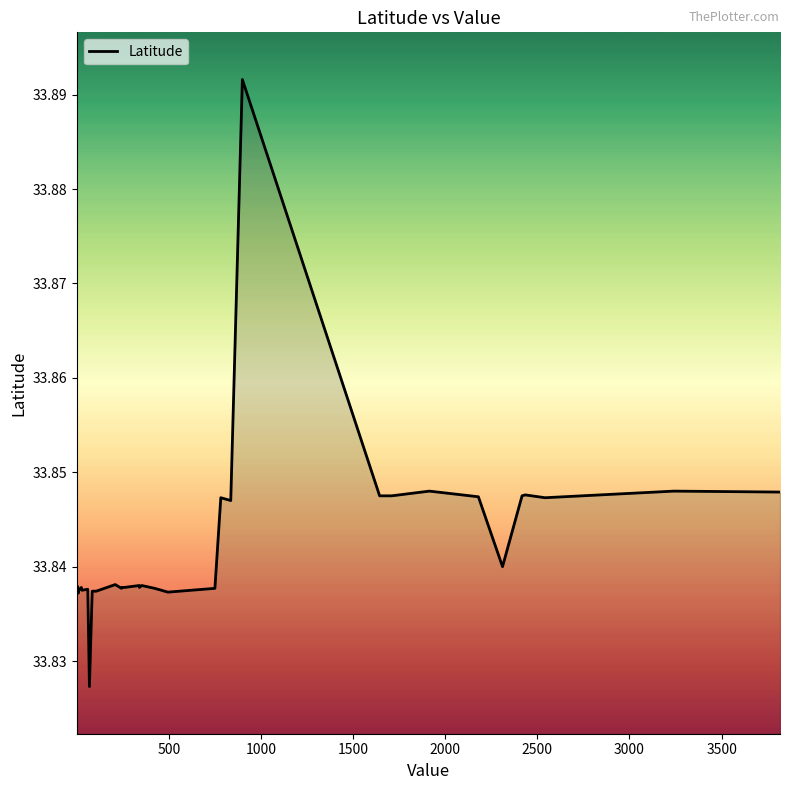

What is the label of the 36th point from the right?

2000